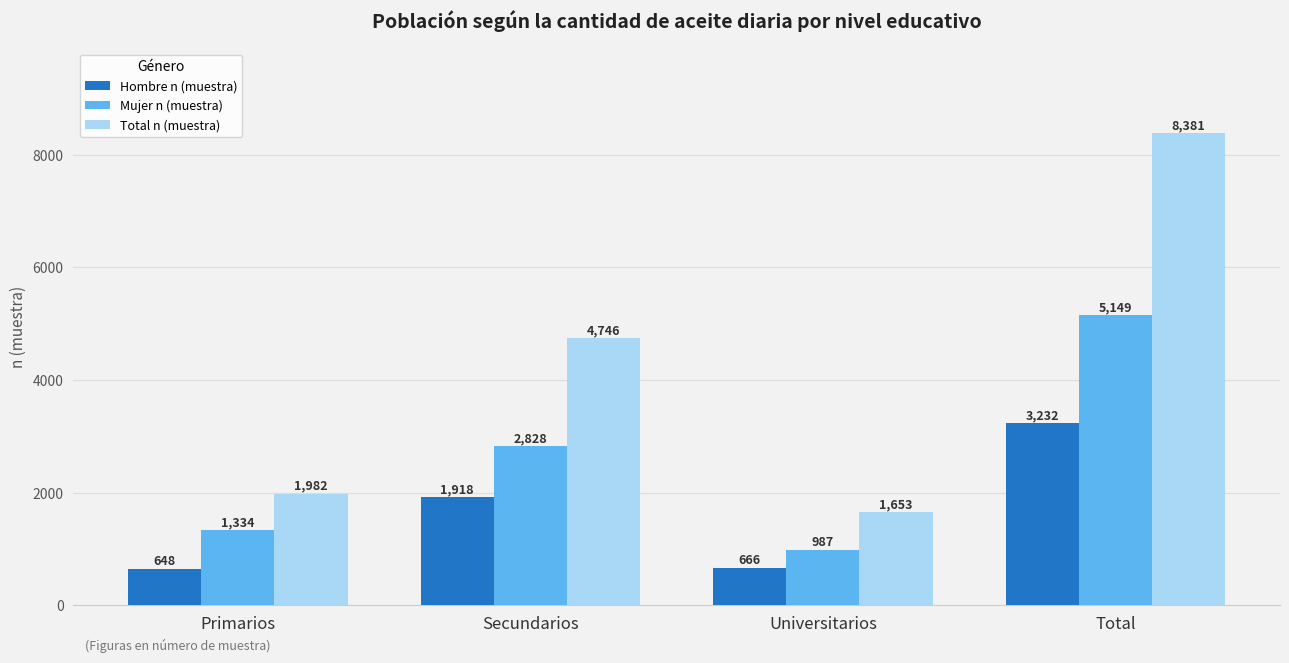

Does the chart contain any negative values?

No